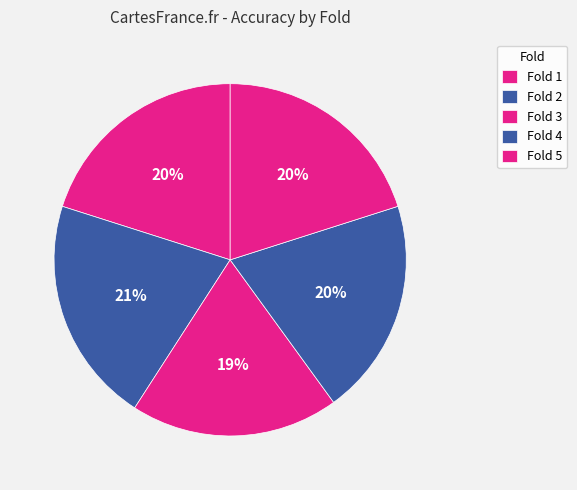

True or false: Fold 2 accounts for 35% of the total.

False